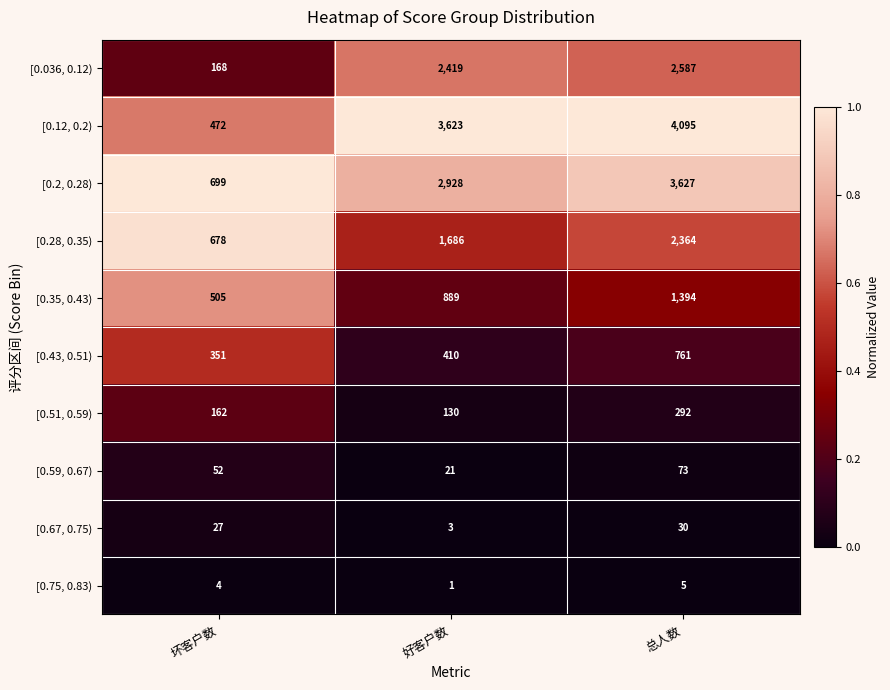

What is the average value of the [0.35, 0.43) series?

929